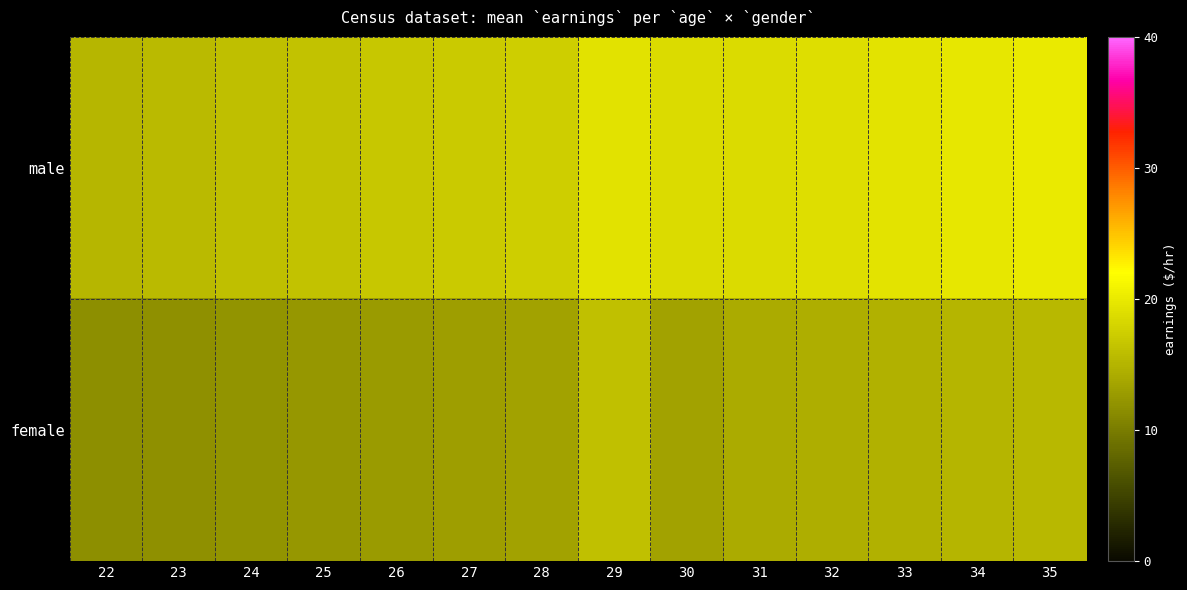

List the series in order of their peak value, lowest first.

female, male